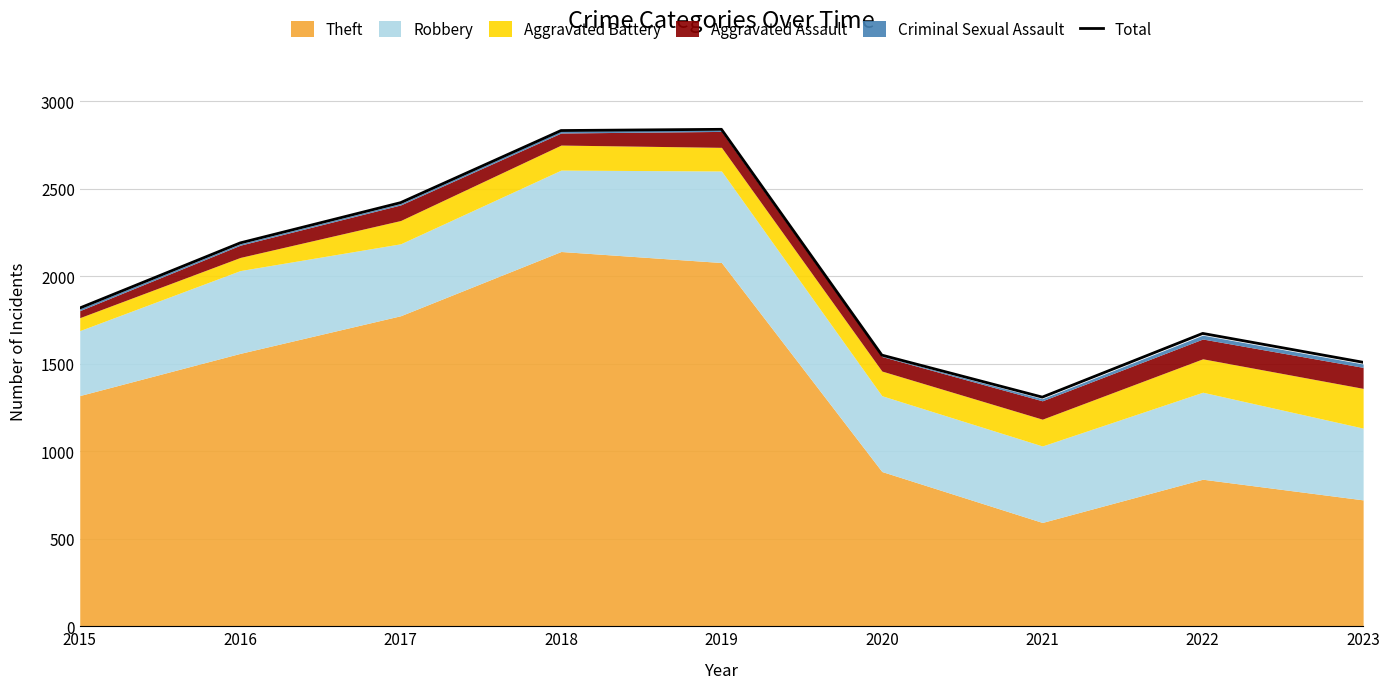

How many categories are shown in the chart?

9